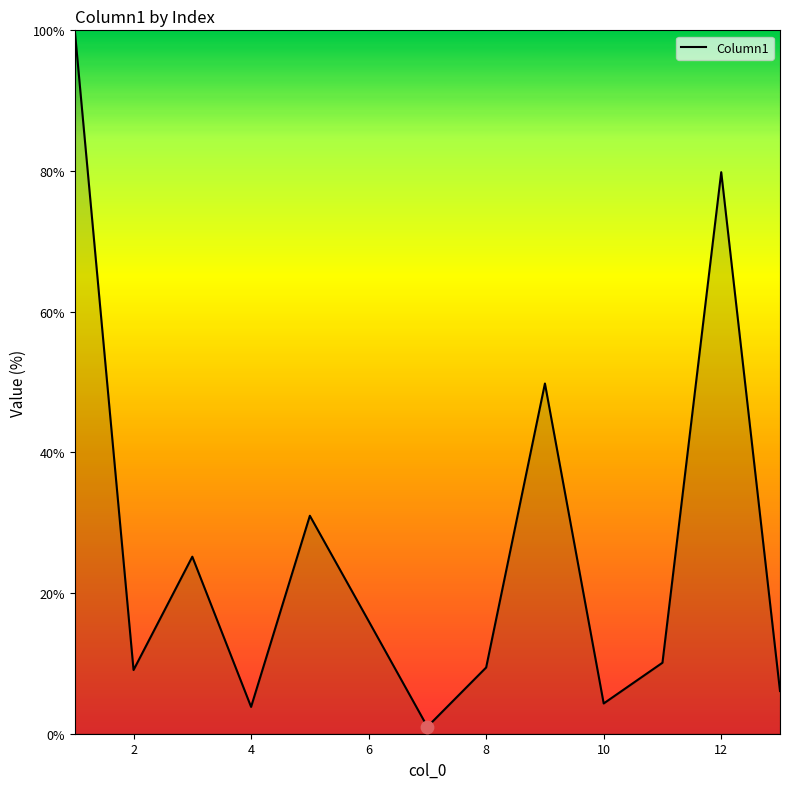

What is the maximum value shown in the chart?

100.0